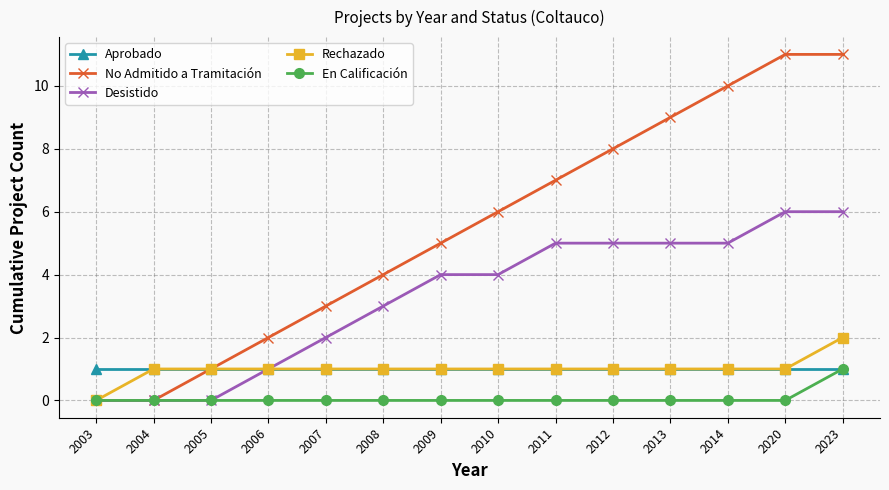

What is the greatest value displayed?

11